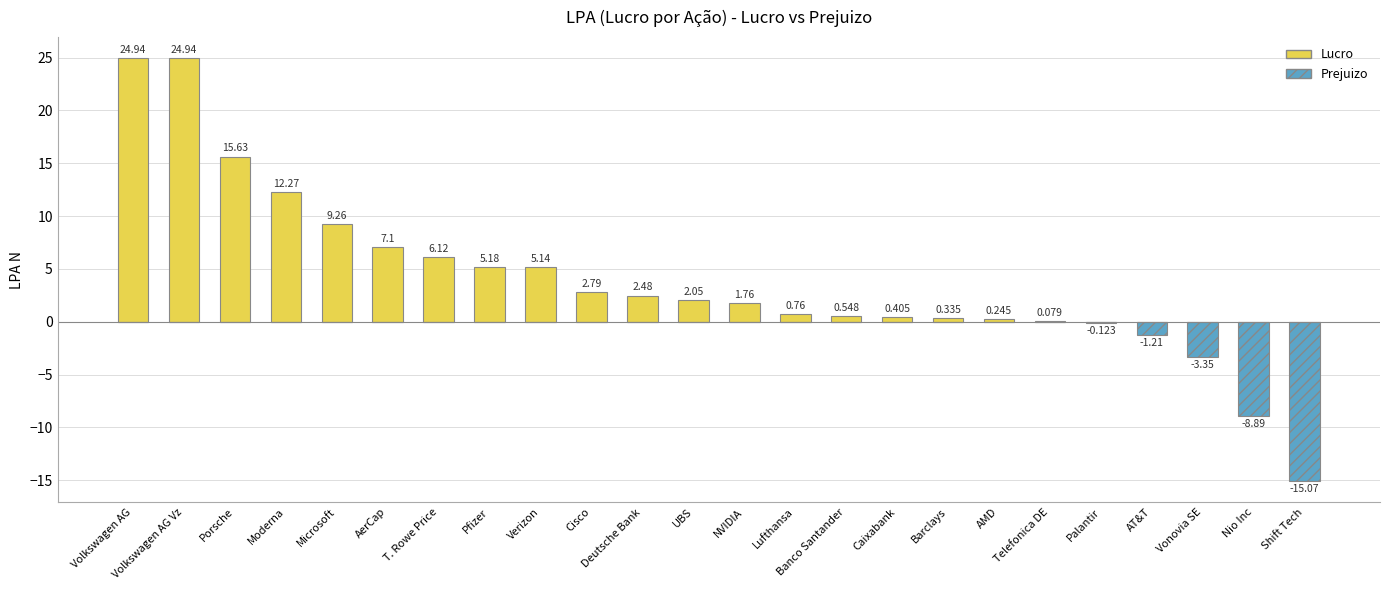

Which category has the highest value in the Prejuizo series?

Volkswagen AG